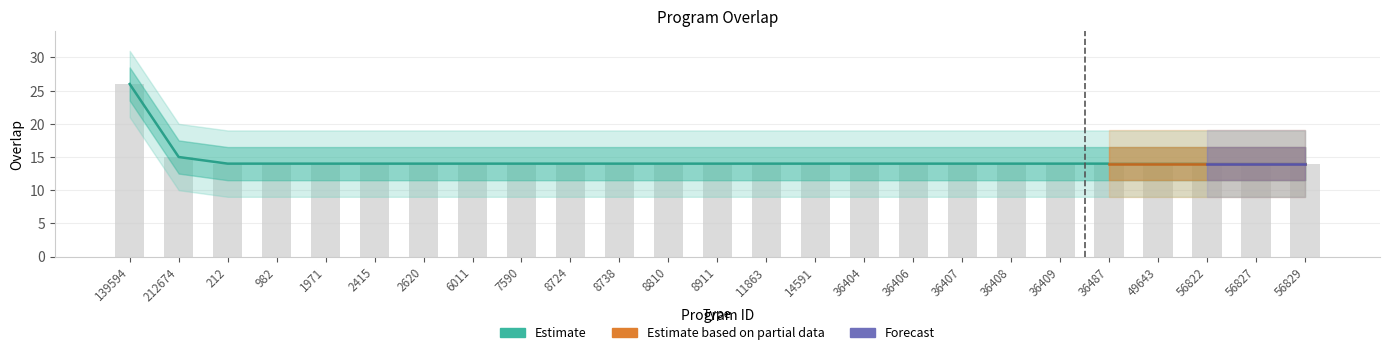

The value at 212674 is 10. True or false?

False